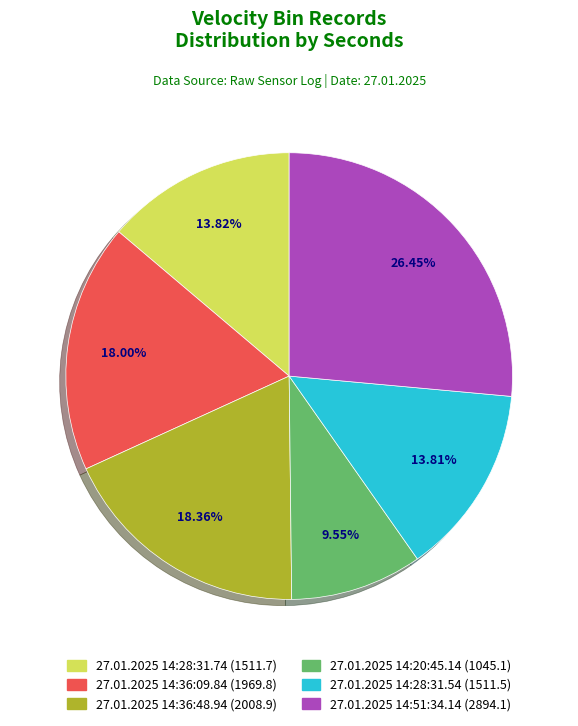

What percentage is the 27.01.2025 14:20:45.14 slice, to the nearest percent?

10%